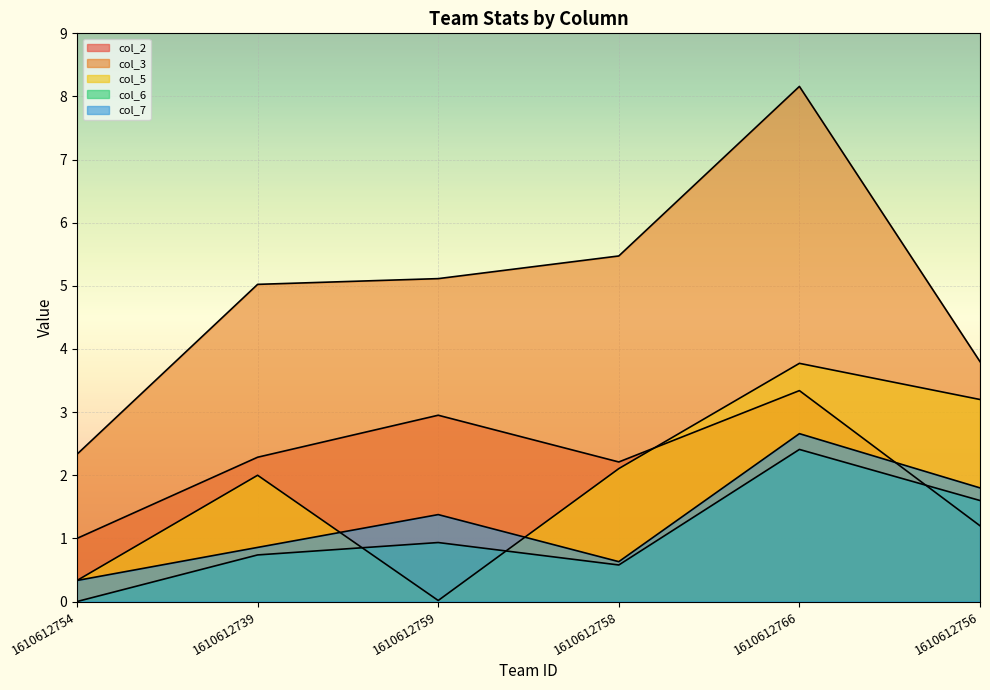

What position from the left is 1610612754?

1